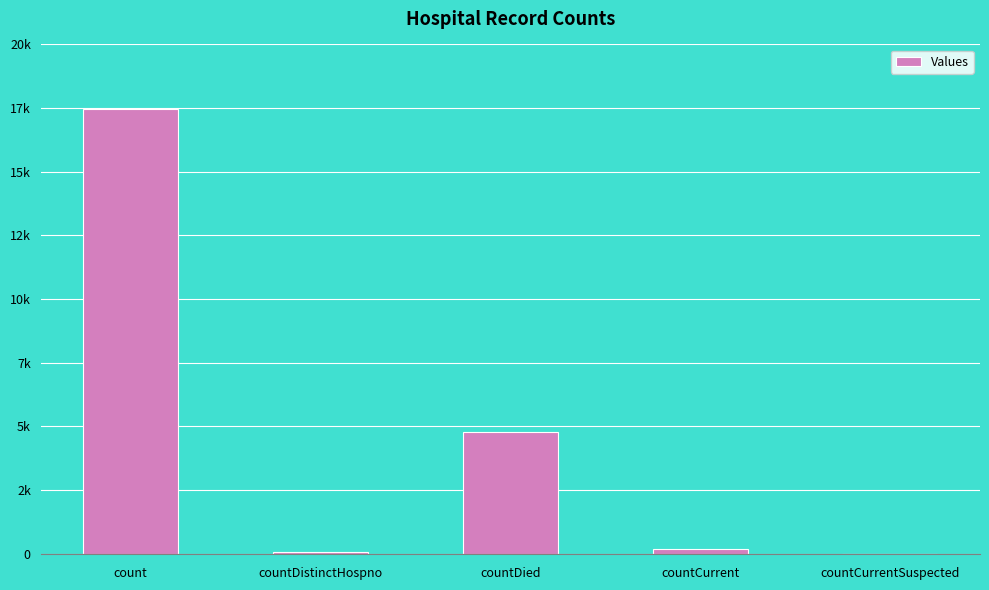

Are the bars horizontal?

No